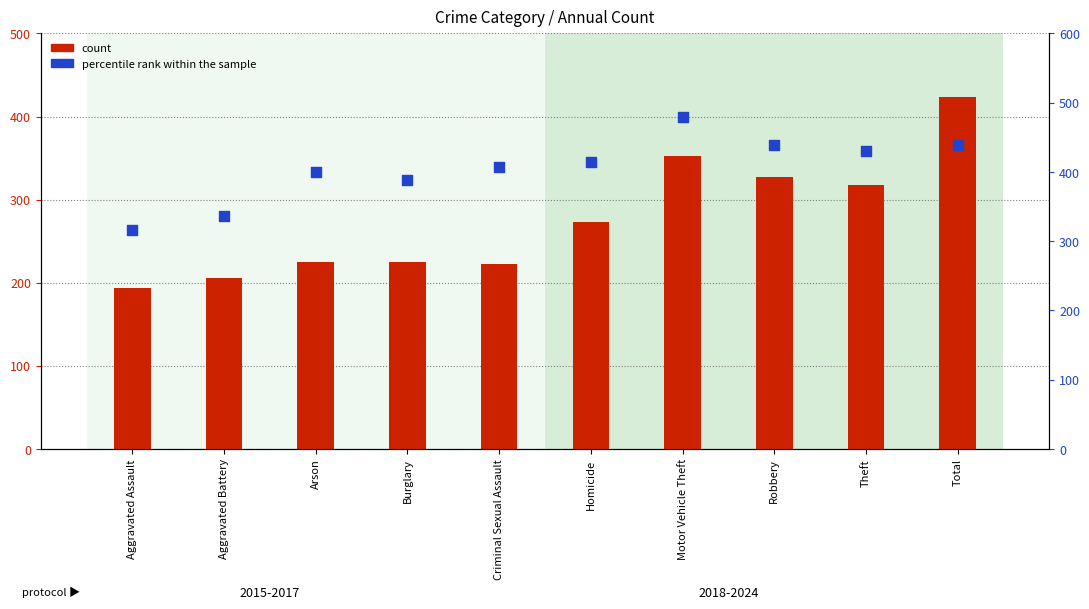

At how many categories does at least one series exceed 348?

8